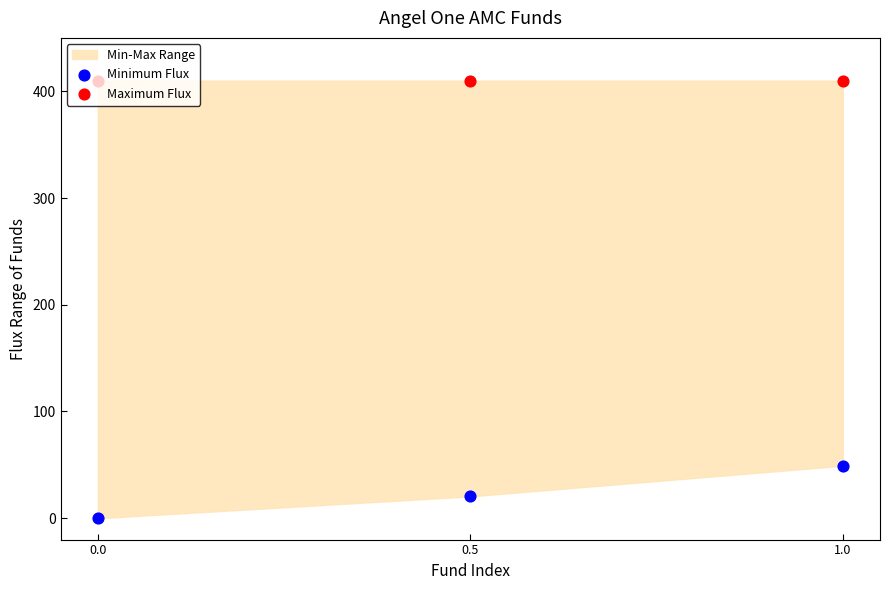

At which category is the sum across all series the highest?

1.0